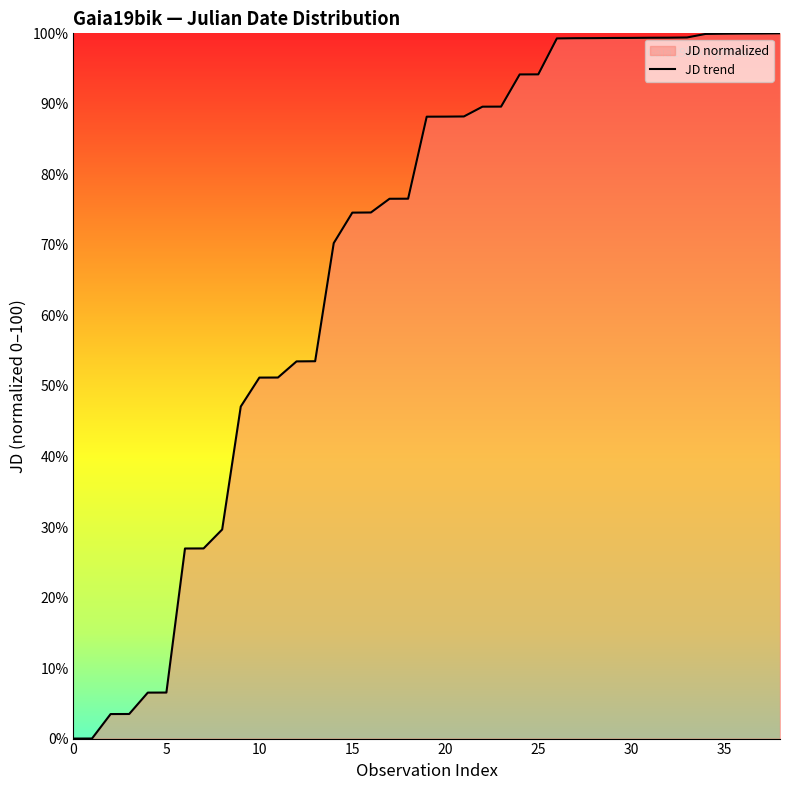

Does the chart display data point markers on the line(s)?

No